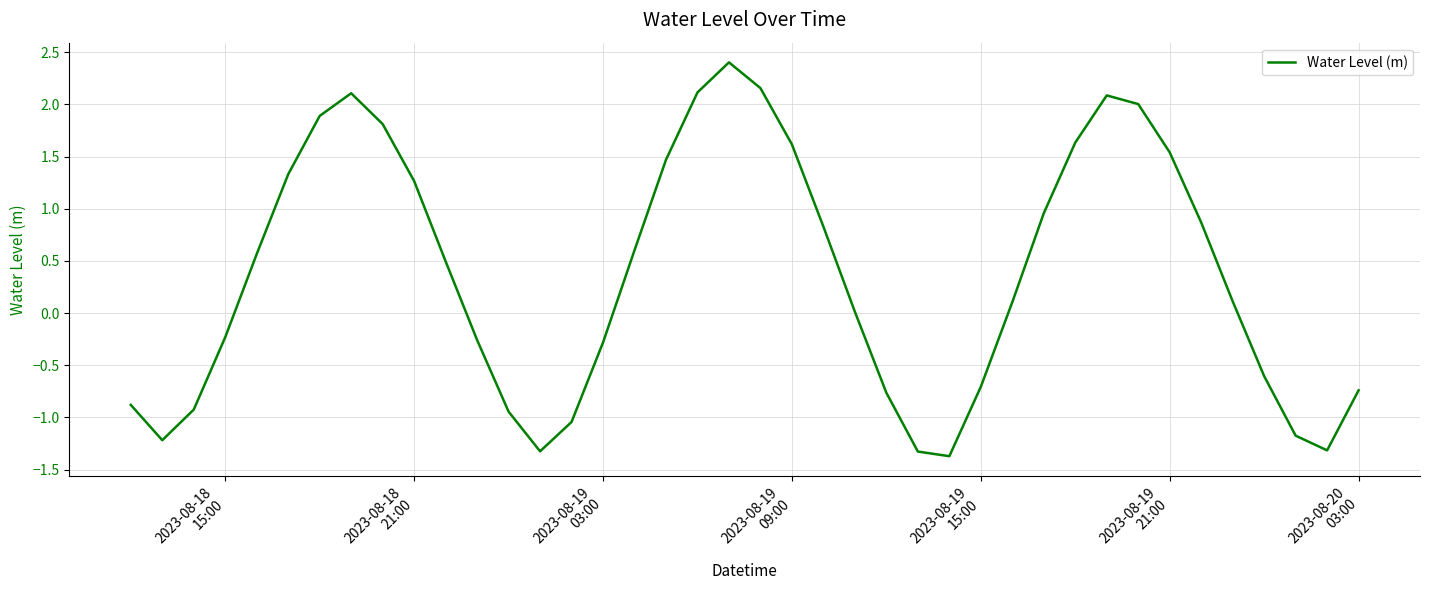

What is the maximum value shown in the chart?

2.4